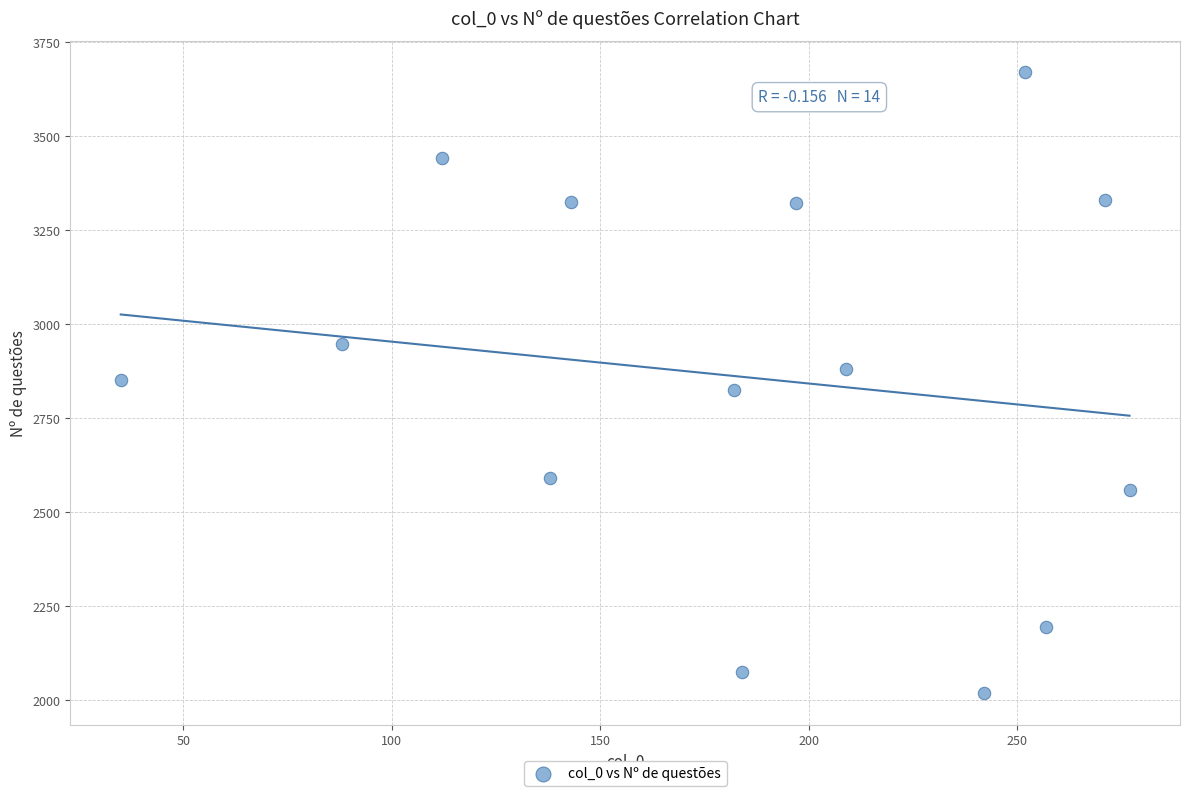

What is the range of Y values (max minus min)?

1653